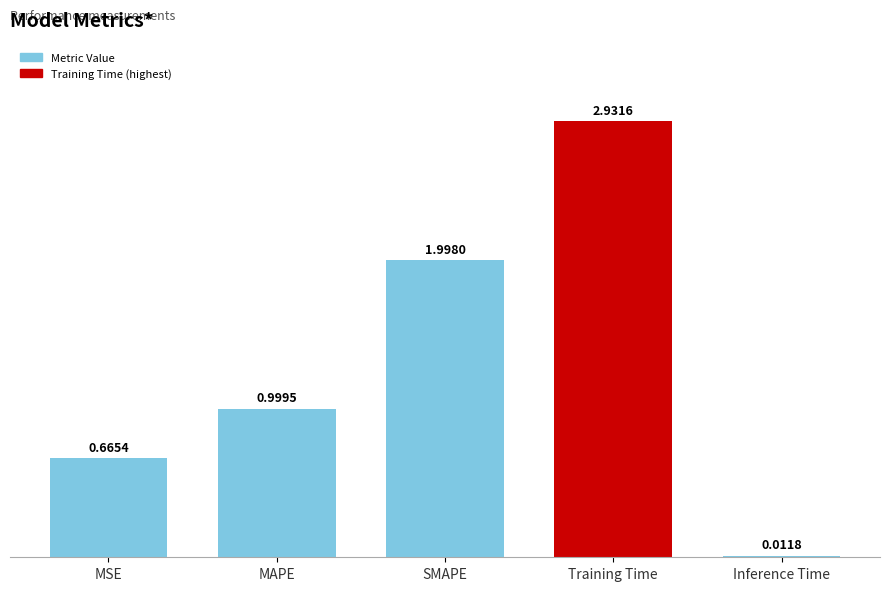

What is the label of the 4th bar from the left?

Training Time